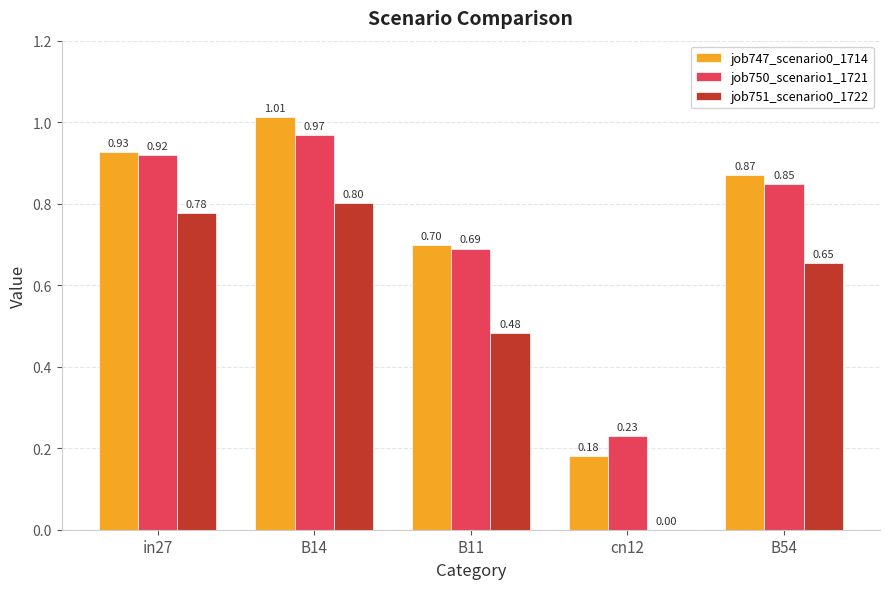

What is the total value across all series at B11?

1.9